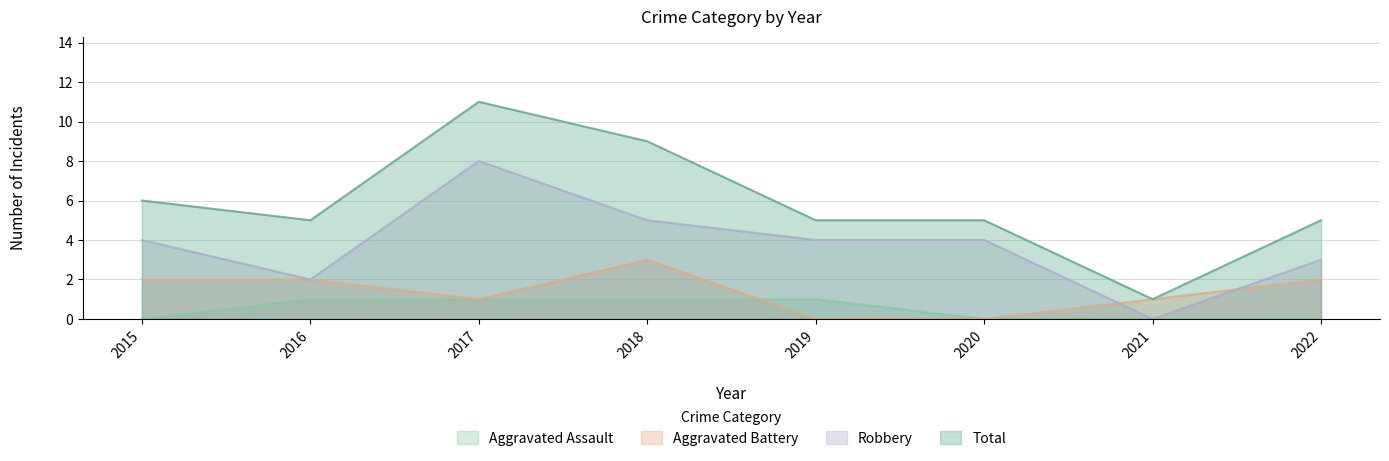

What is the value of the Robbery point at the 5th from the left?

4